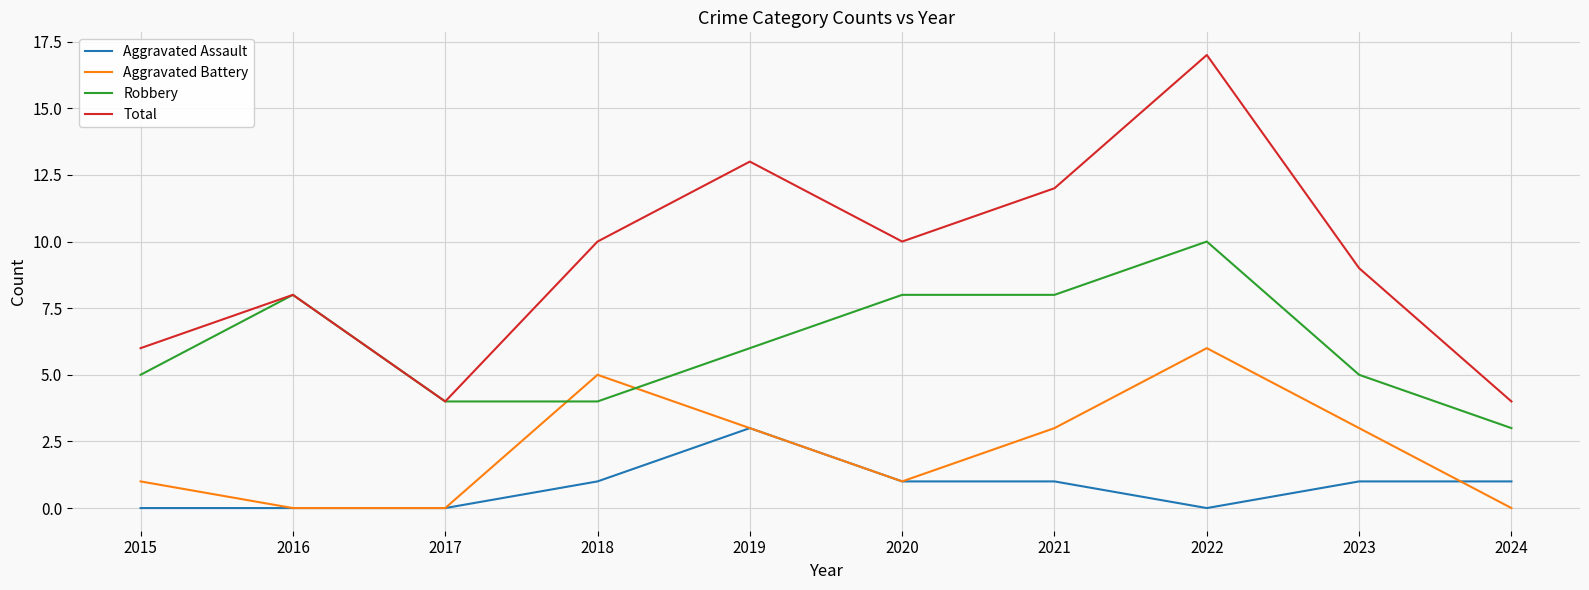

Reading right to left, extract all data points from this chart.

Aggravated Assault: 1	1	0	1	1	3	1	0	0	0
Aggravated Battery: 0	3	6	3	1	3	5	0	0	1
Robbery: 3	5	10	8	8	6	4	4	8	5
Total: 4	9	17	12	10	13	10	4	8	6